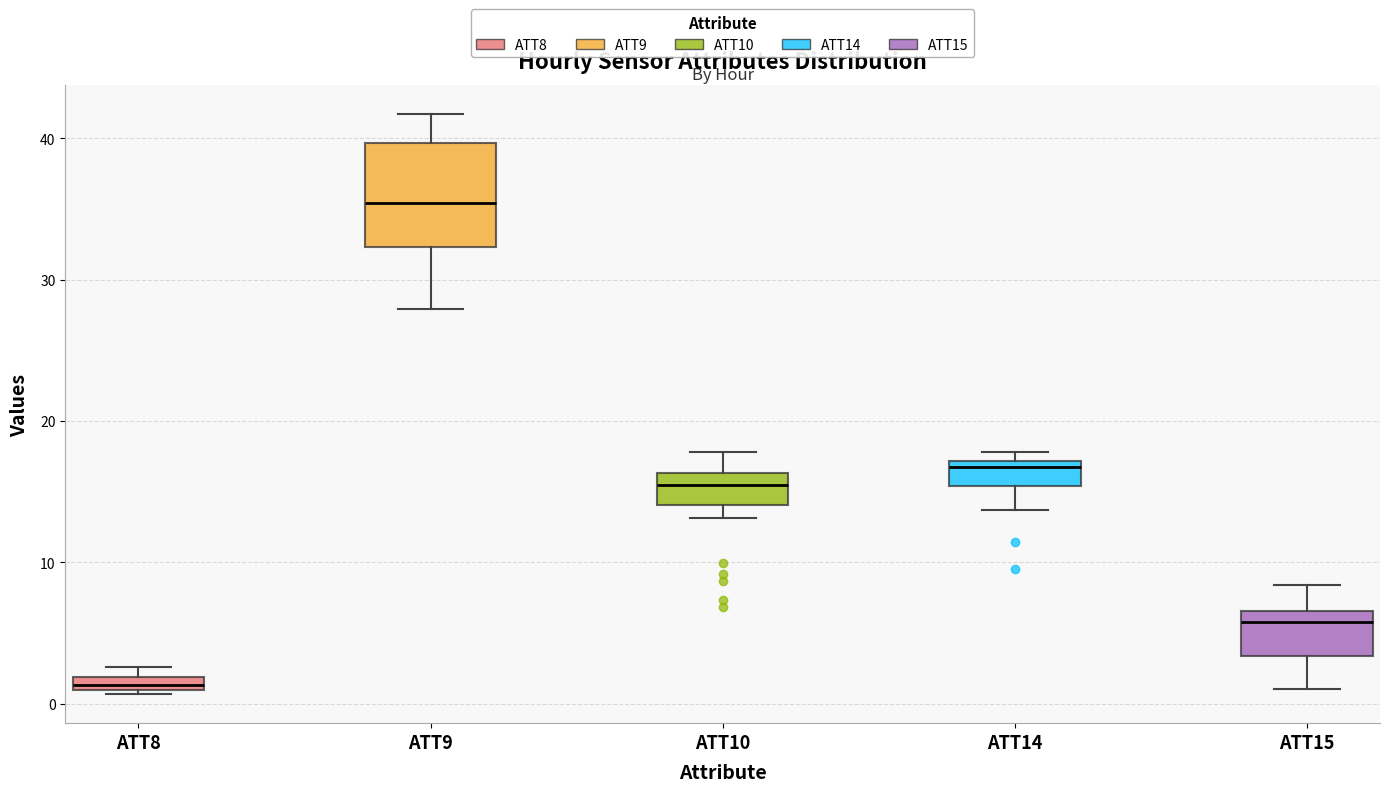

Where is the upper edge of the box for ATT10 on the y-axis? The values are not printed on the chart, so give them approximately, as read against the axis.

16